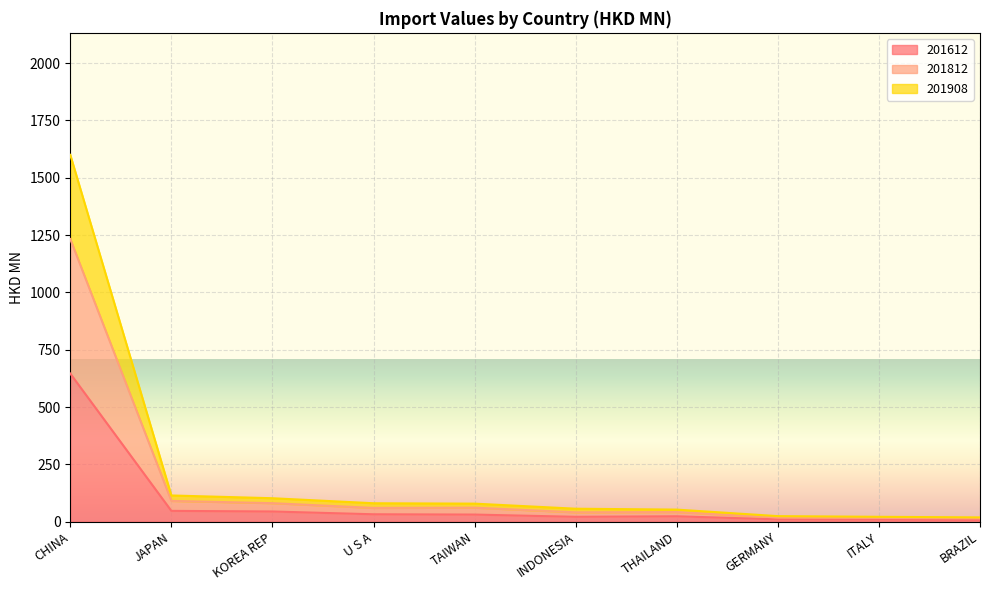

At which category does the chart reach its peak across all series?

CHINA